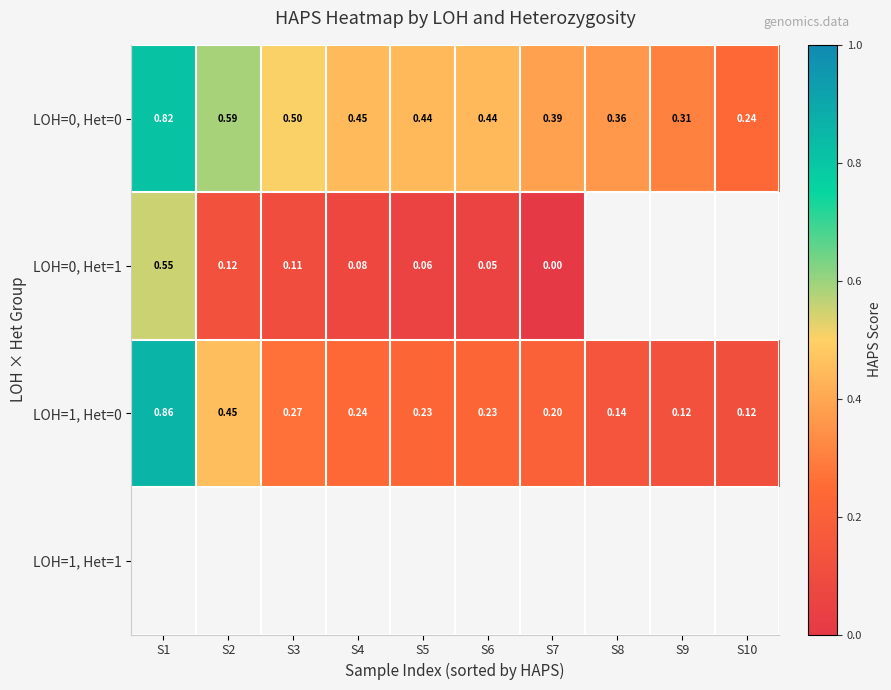

What is the difference between the maximum and second lowest values in the LOH=1, Het=0 series?

0.7